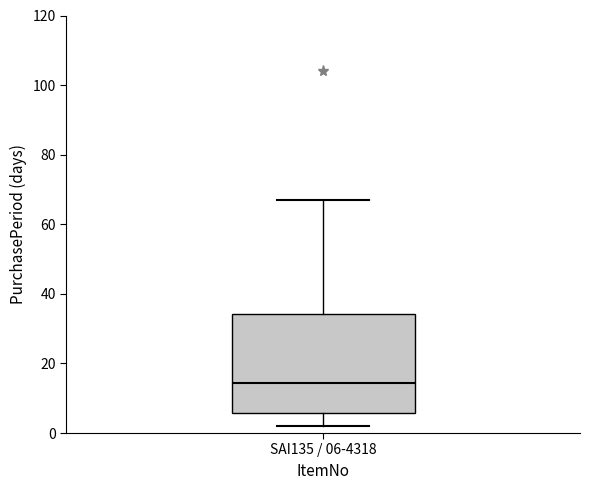

Read this box plot against the y-axis: the position of the median line, the range covered by the box, and the ends of both whiskers. The values are not printed on the chart, so give them approximately, as read against the axis.

median 14, box 6 to 34, whiskers 2 to 68